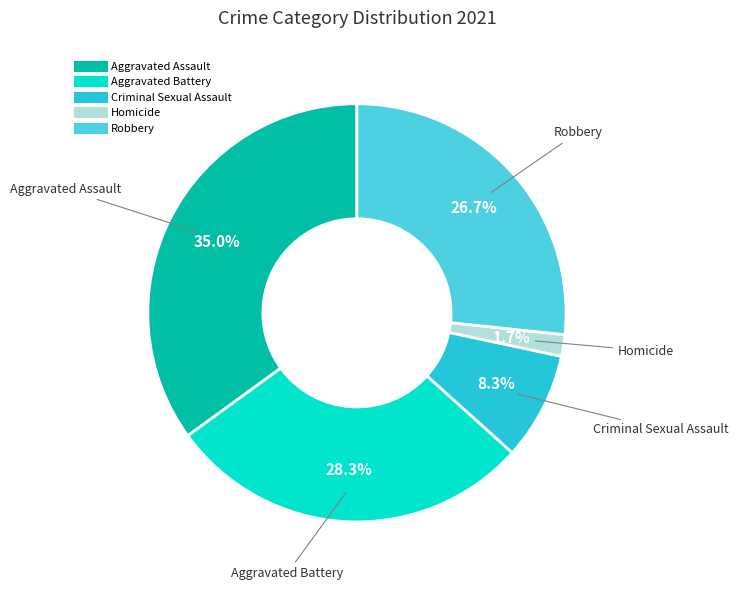

How many segments does this pie chart have?

5